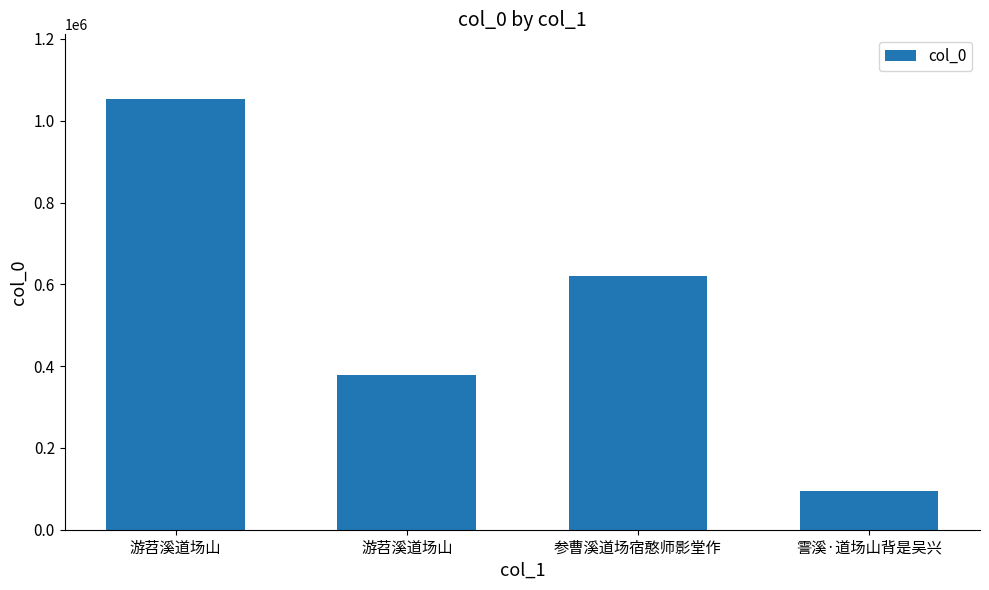

How many bars are there in total?

4